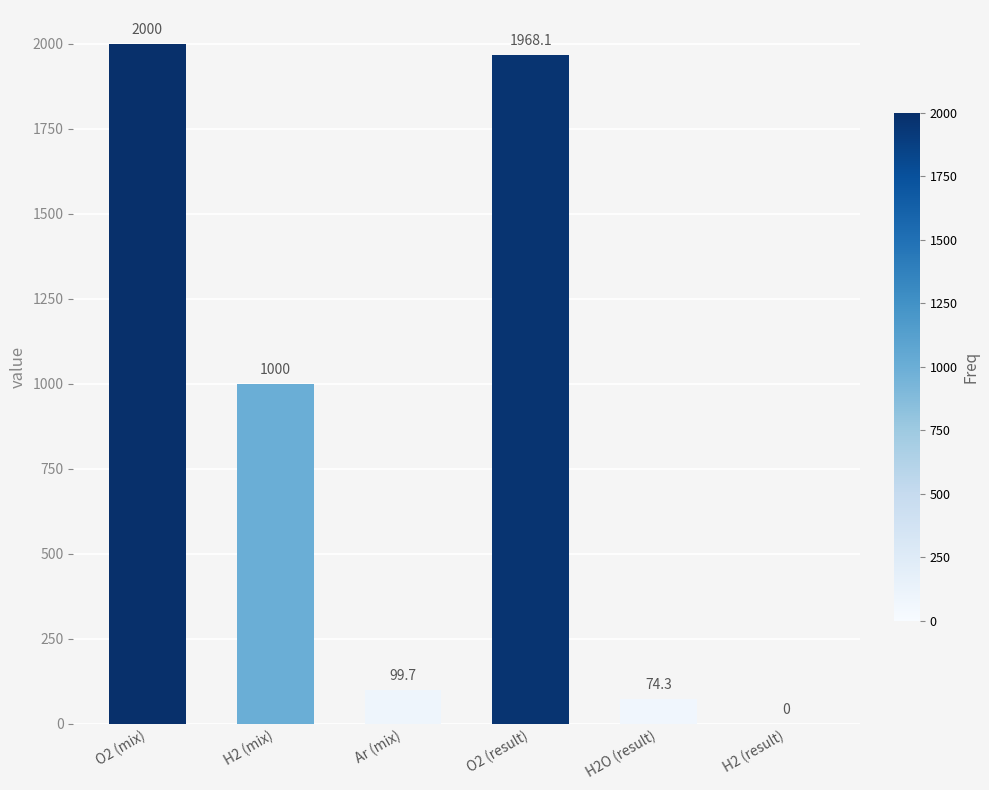

What is the change in value from H2 (mix) to Ar (mix)?

-900.3